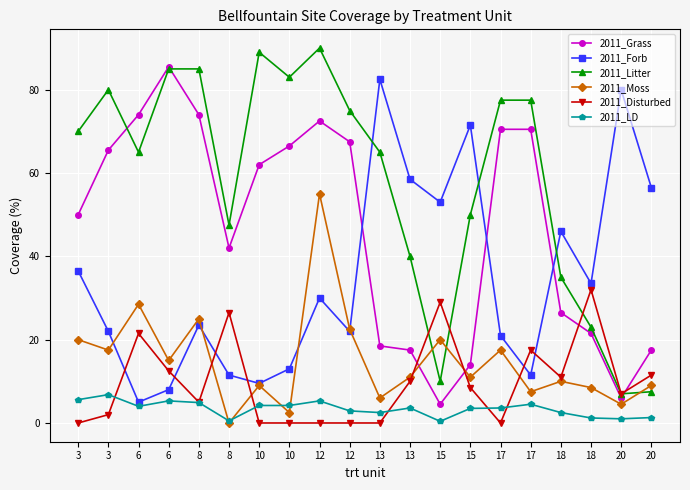

In 2011_Litter, how many points are lower than both neighbors (excluding endpoints)?

5